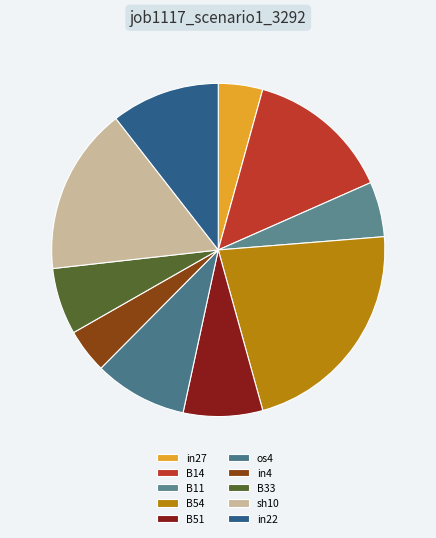

What percentage do B11 and B14 together represent?

19.4%